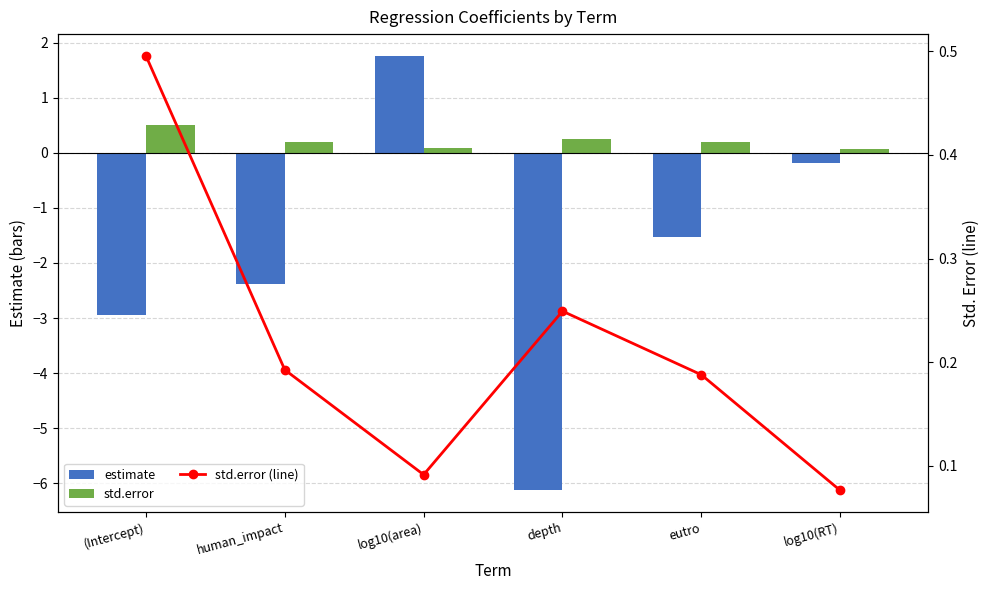

Which category has the lowest value across all series?

depth